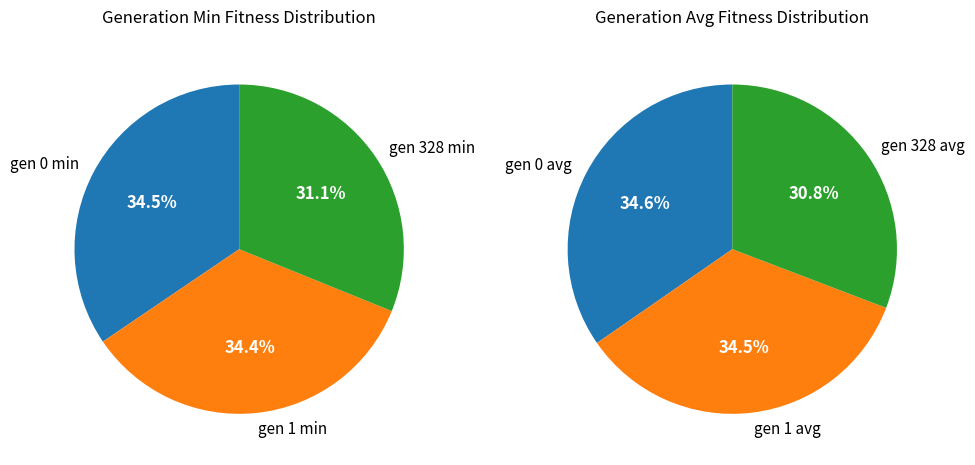

What percentage is the gen 1 min slice, to the nearest percent?

34%